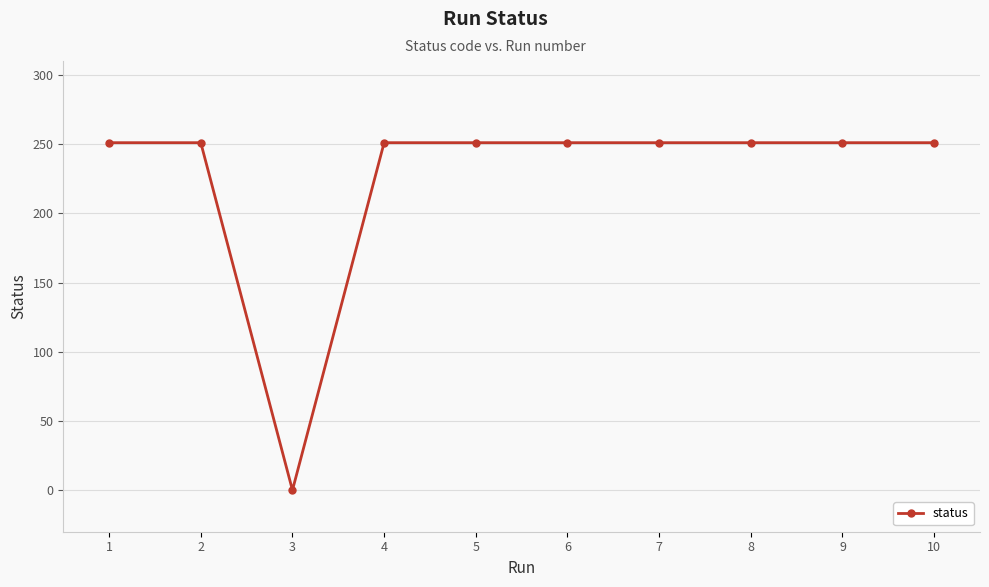

What is the difference between the maximum and minimum values?

251